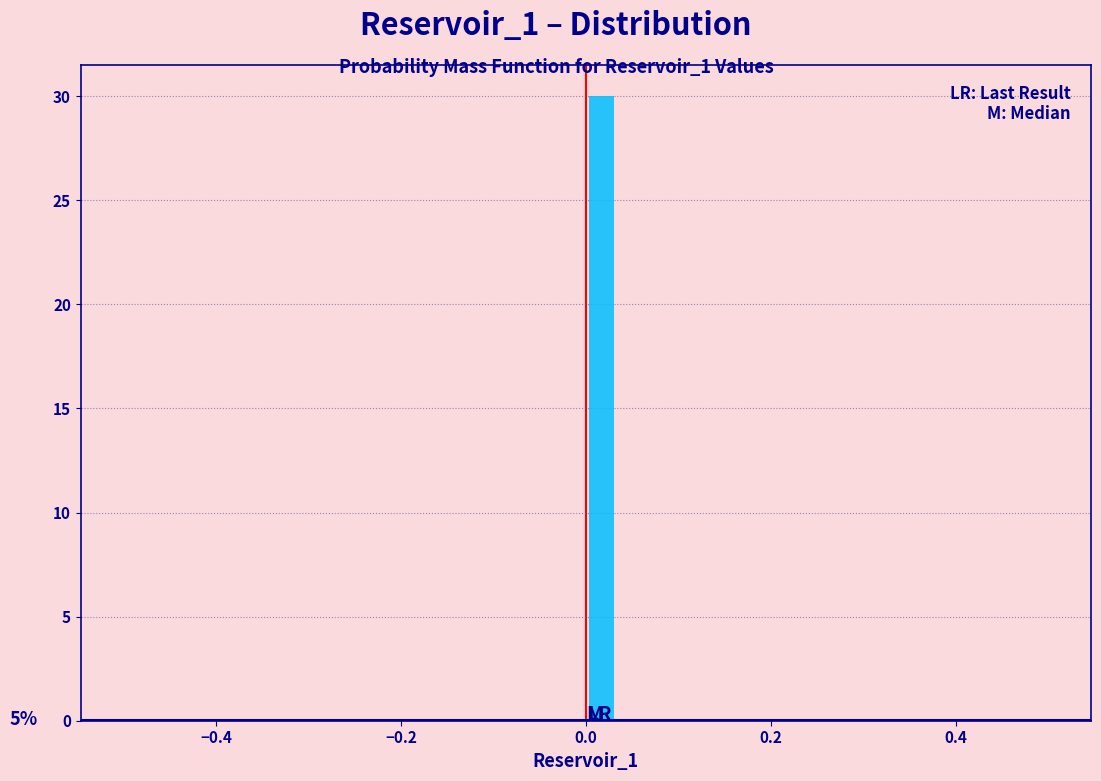

Around what value on the x-axis is the tallest bar? Give the approximate position of its centre, as read against the axis.

0.02